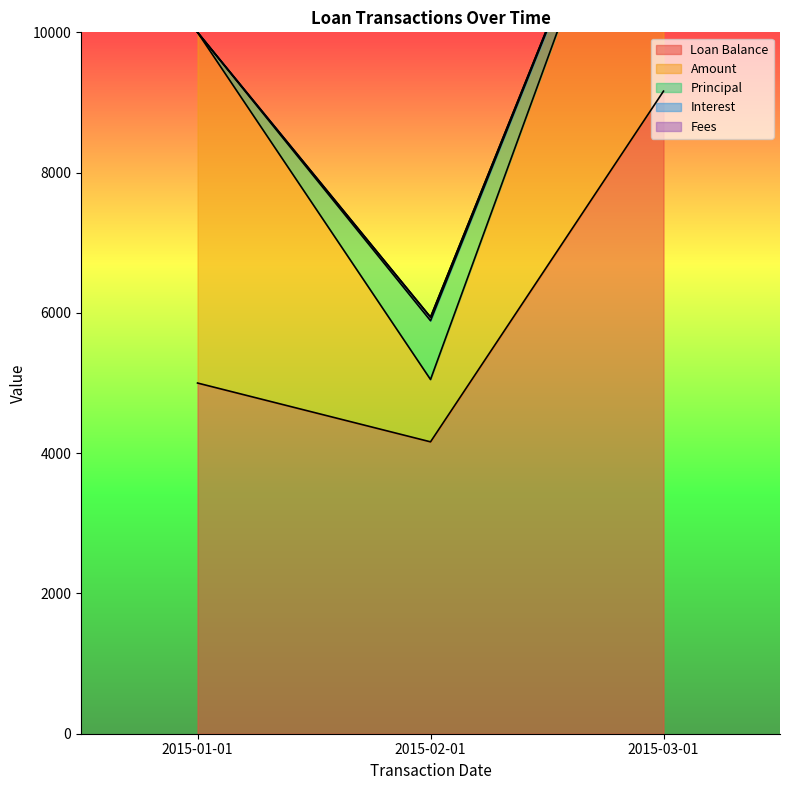

Which category has the highest value in the Fees series?

2015-01-01